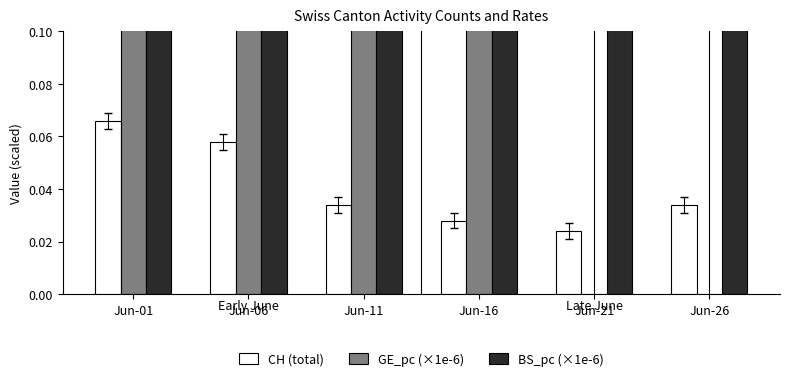

Reading left to right, transcribe all the data shown in this chart.

CH (total): Jun-01=0.1	Jun-06=0.1	Jun-11=0.0	Jun-16=0.0	Jun-21=0.0	Jun-26=0.0
GE_pc (×1e-6): Jun-01=9.4	Jun-06=6.3	Jun-11=3.1	Jun-16=3.1	Jun-21=0.0	Jun-26=0.0
BS_pc (×1e-6): Jun-01=15.4	Jun-06=15.4	Jun-11=10.3	Jun-16=10.3	Jun-21=5.1	Jun-26=5.1